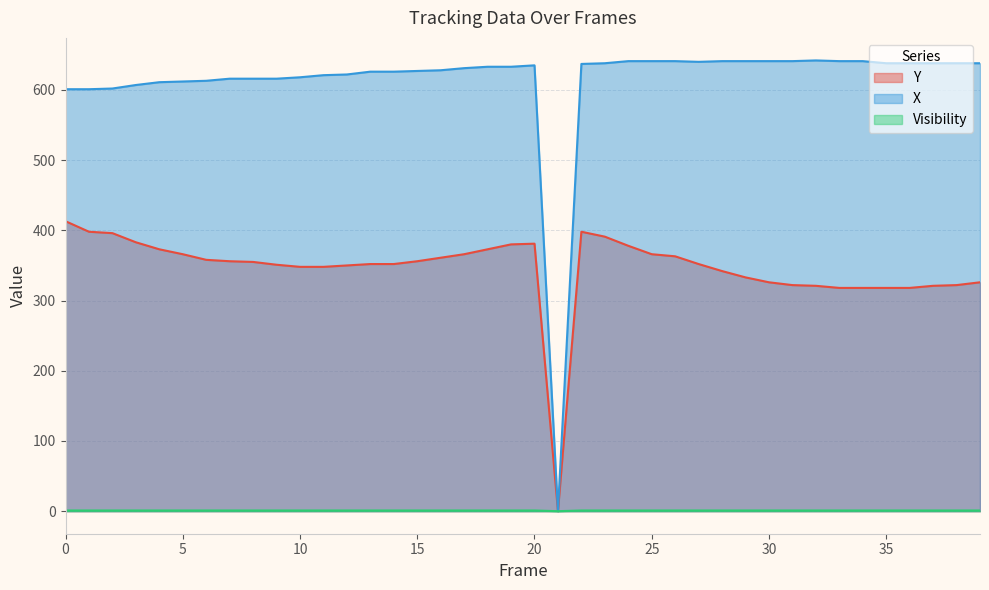

How many lines are shown in the chart?

3